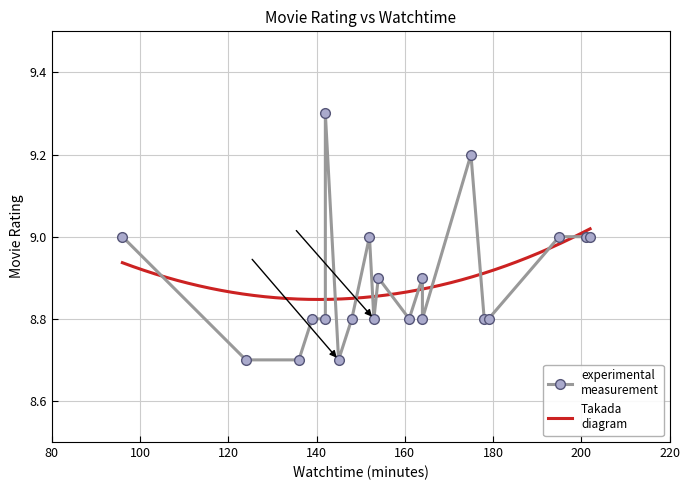

Between 201 and 202, which is larger?

201